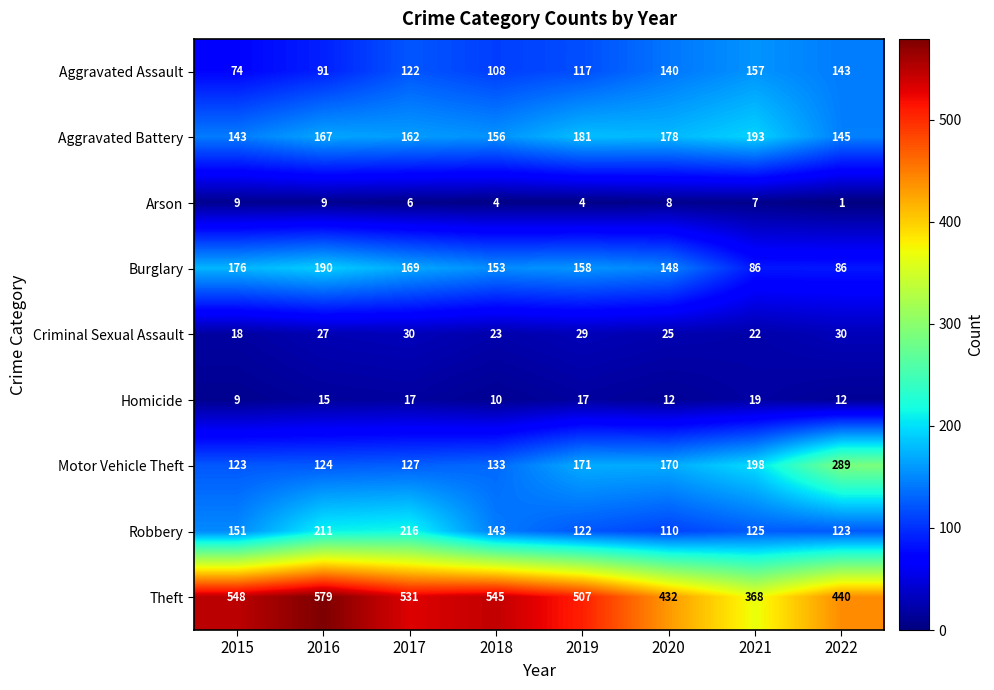

The value of Theft at 2022 is 789. True or false?

False